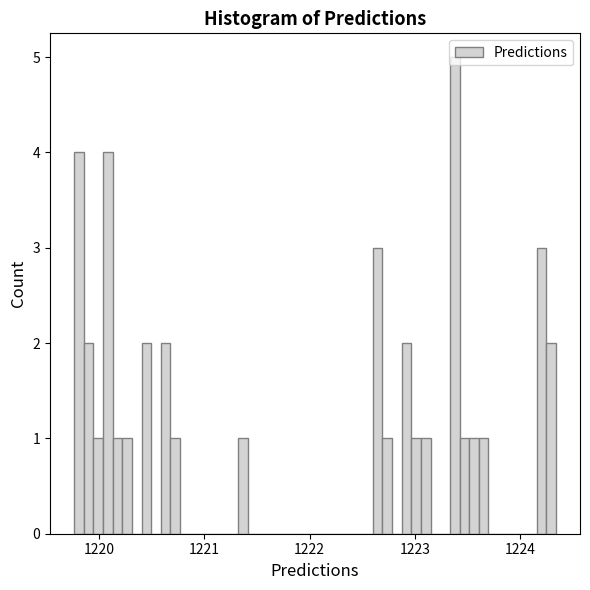

Around what value on the x-axis is the tallest bar? Give the approximate position of its centre, as read against the axis.

1223.4